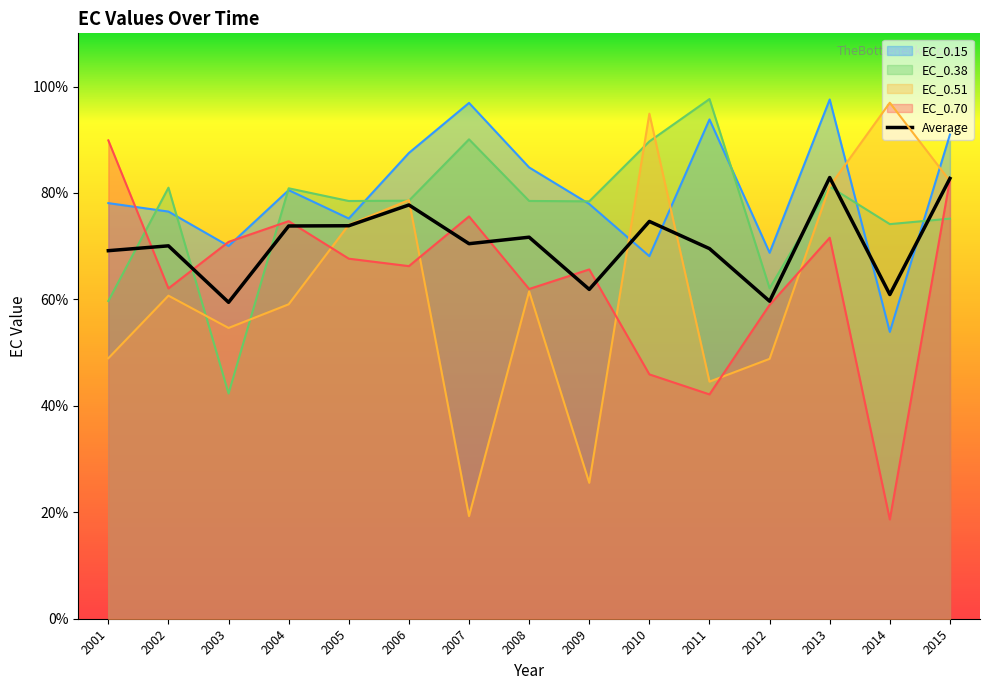

How many lines are shown in the chart?

5